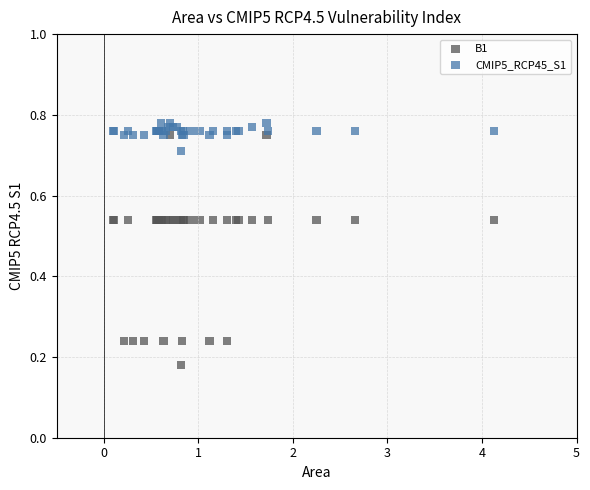

Which series has the largest Y range (max minus min)?

B1